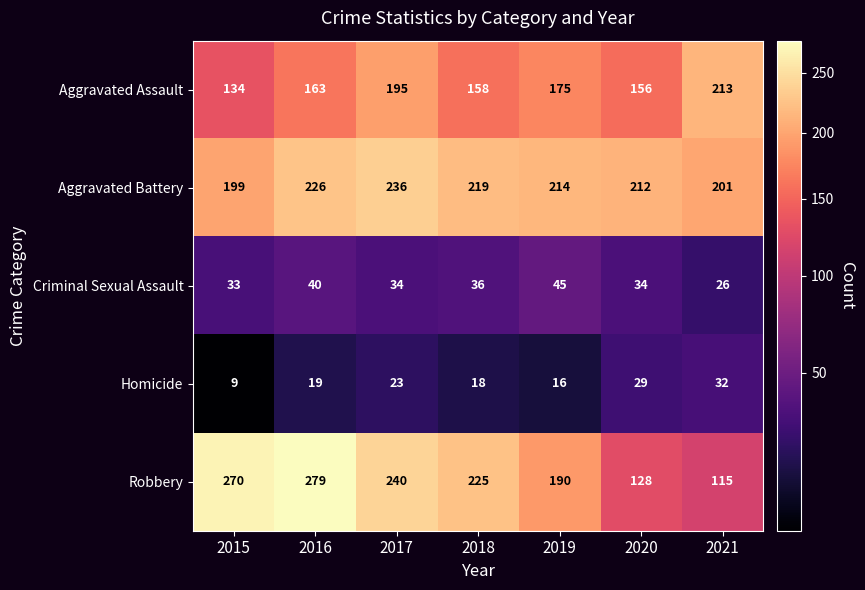

Between 2016 and 2017, which series saw the biggest shift?

Robbery